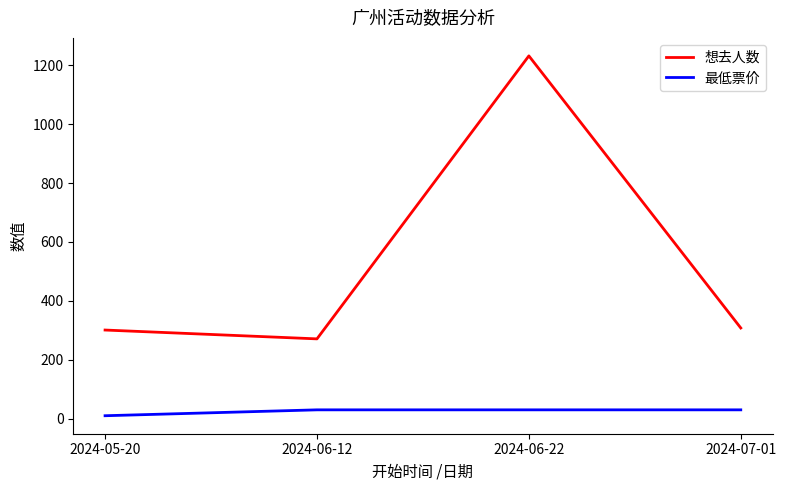

Which label corresponds to the smallest value in the chart?

2024-05-20